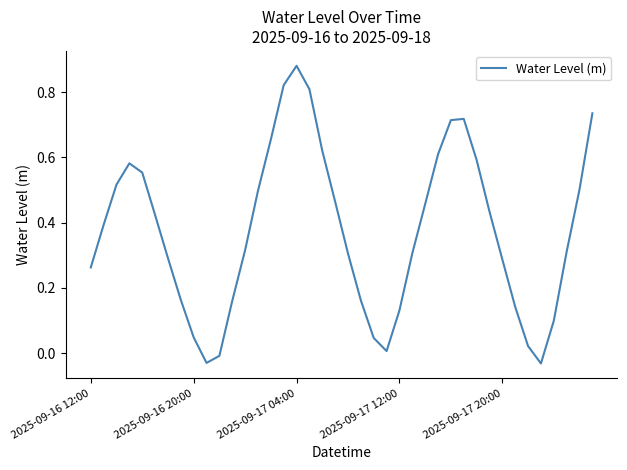

How many lines are shown in the chart?

1